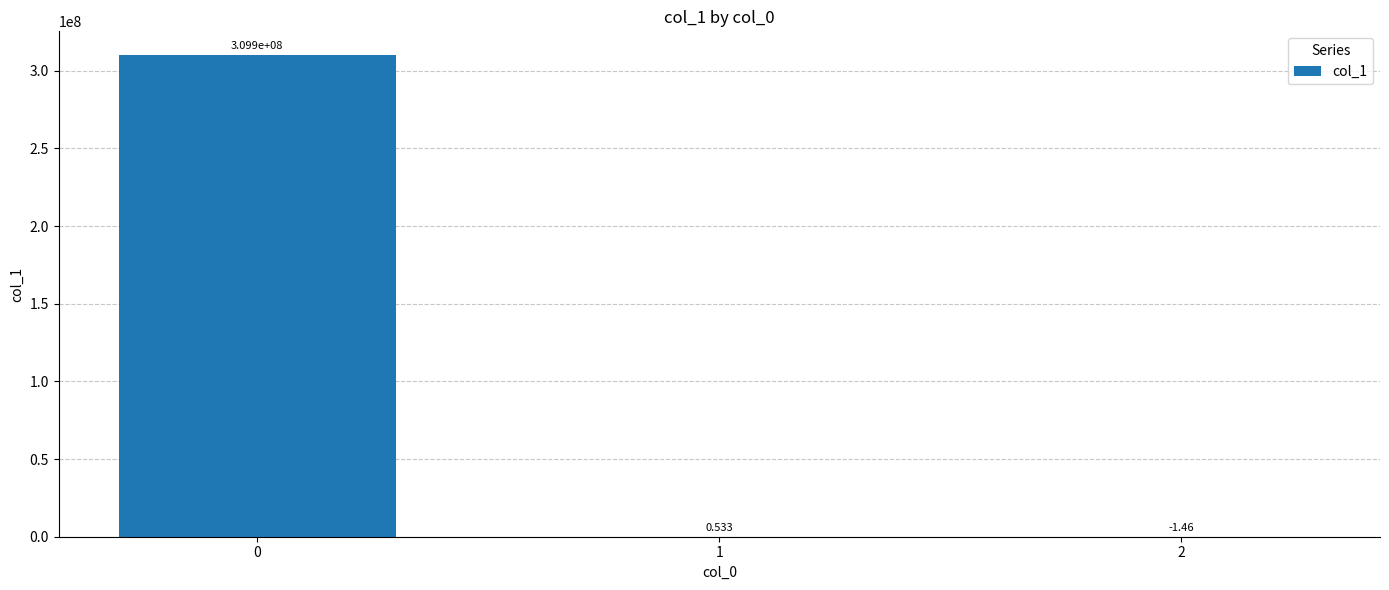

How many values are above zero?

2